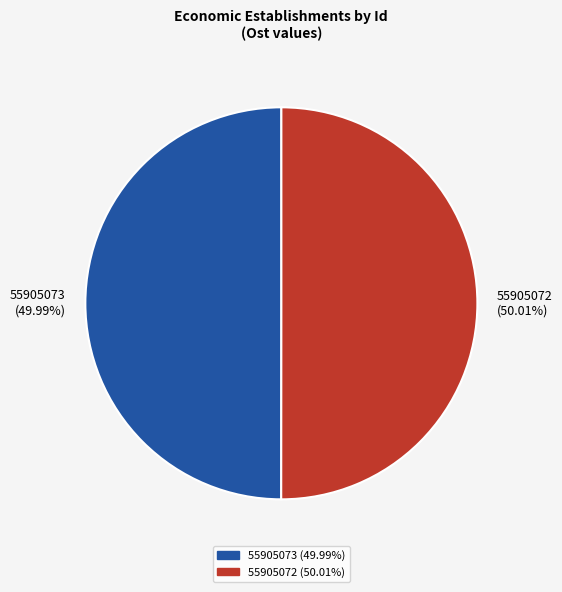

Count the number of slices in the pie.

2